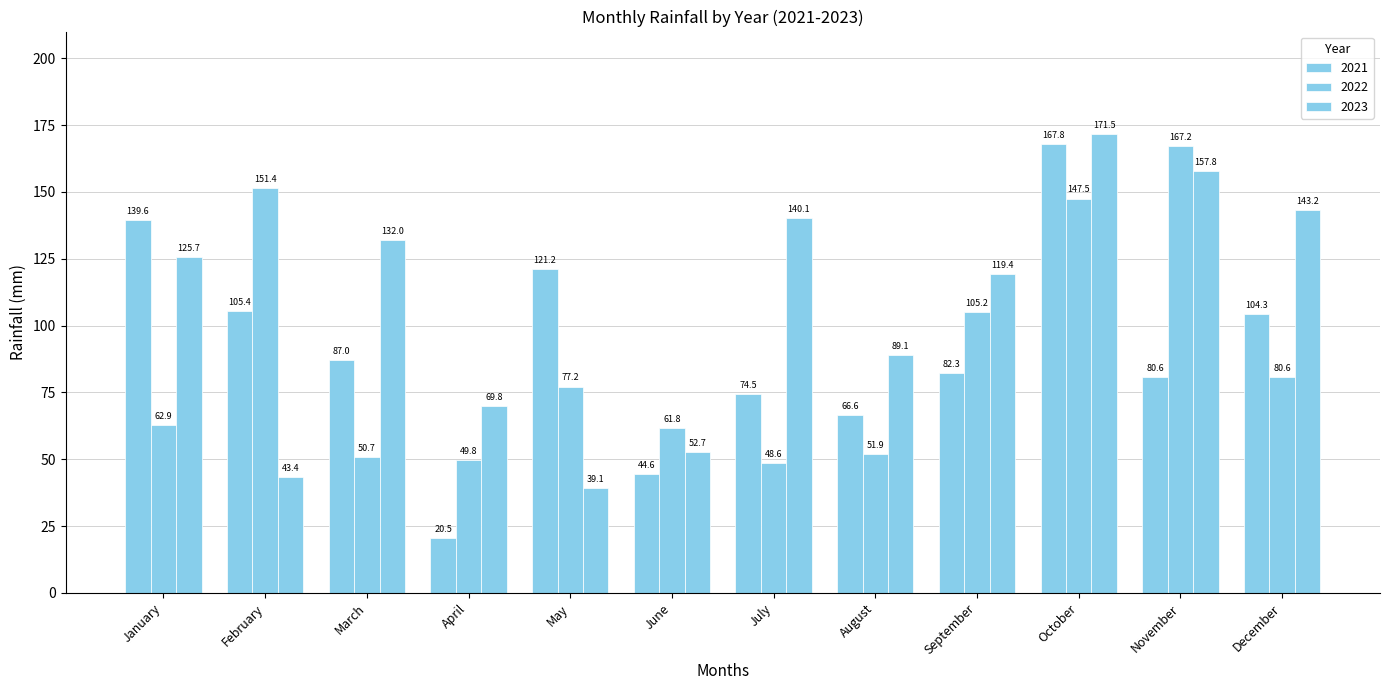

How many bars are there in each group?

3